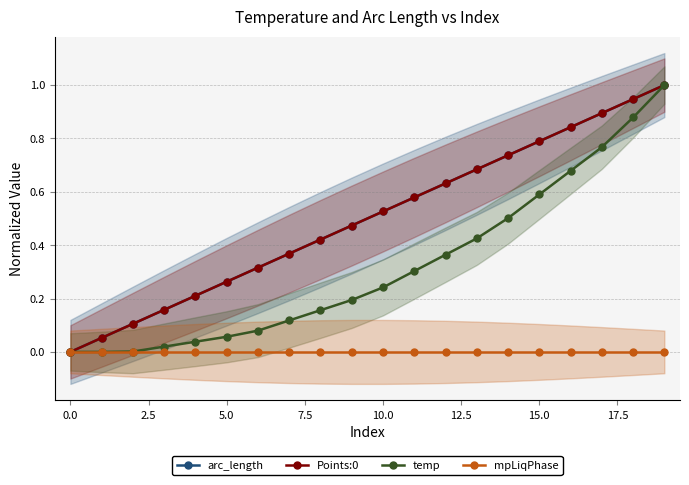

Between 17 and 12, which is larger?

17